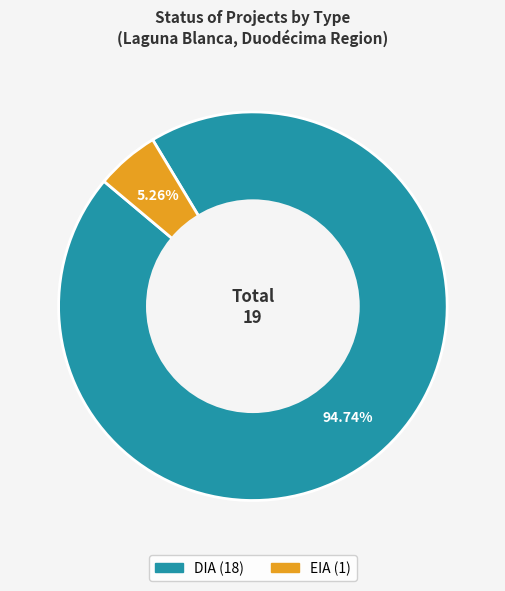

Which category has the biggest portion of the pie?

DIA